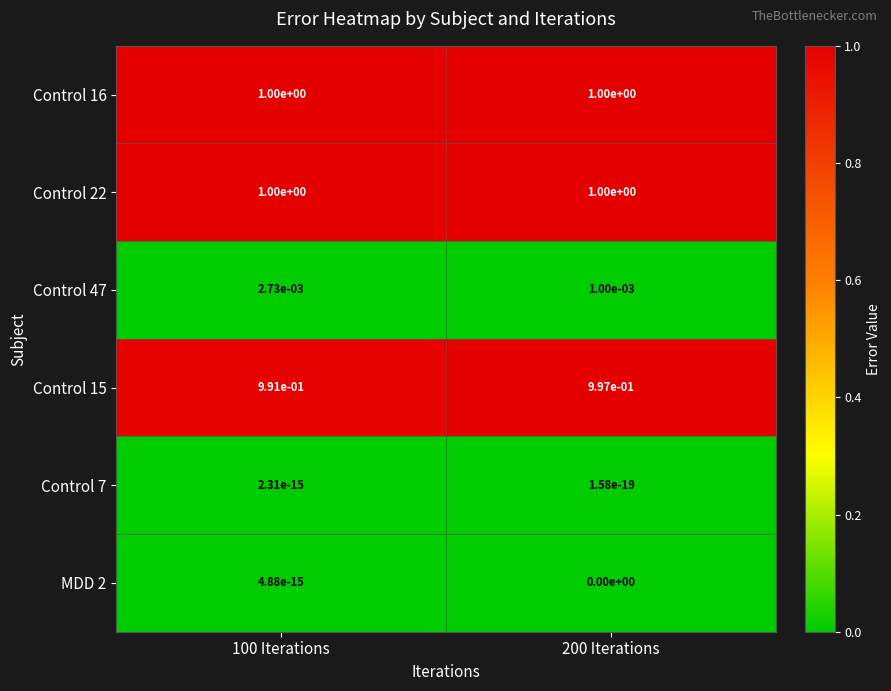

What is the difference between the highest and lowest values at 200 Iterations?

1.0